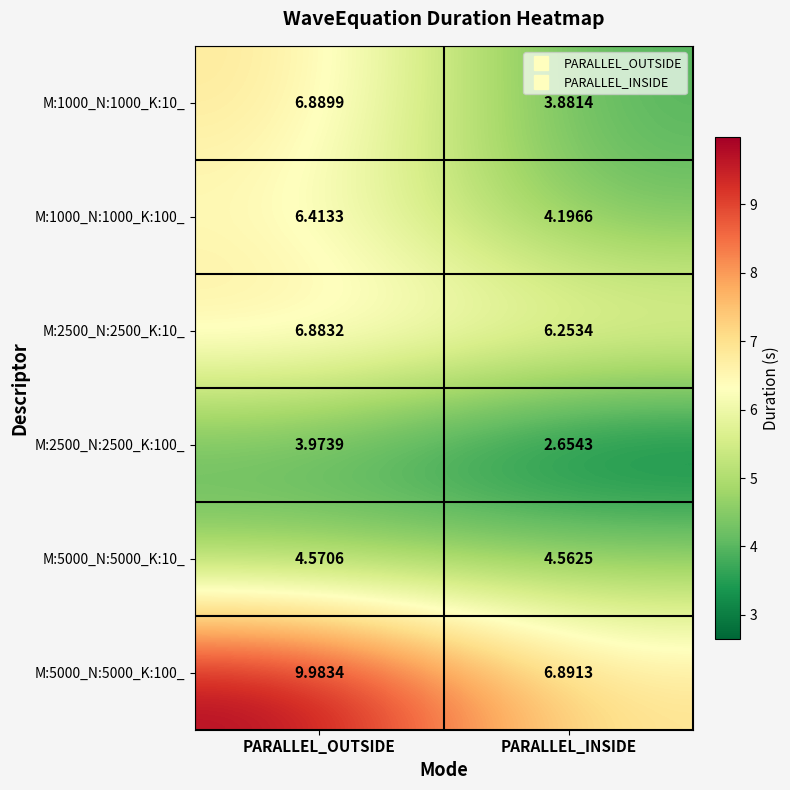

At which category is the sum across all series the highest?

PARALLEL_OUTSIDE